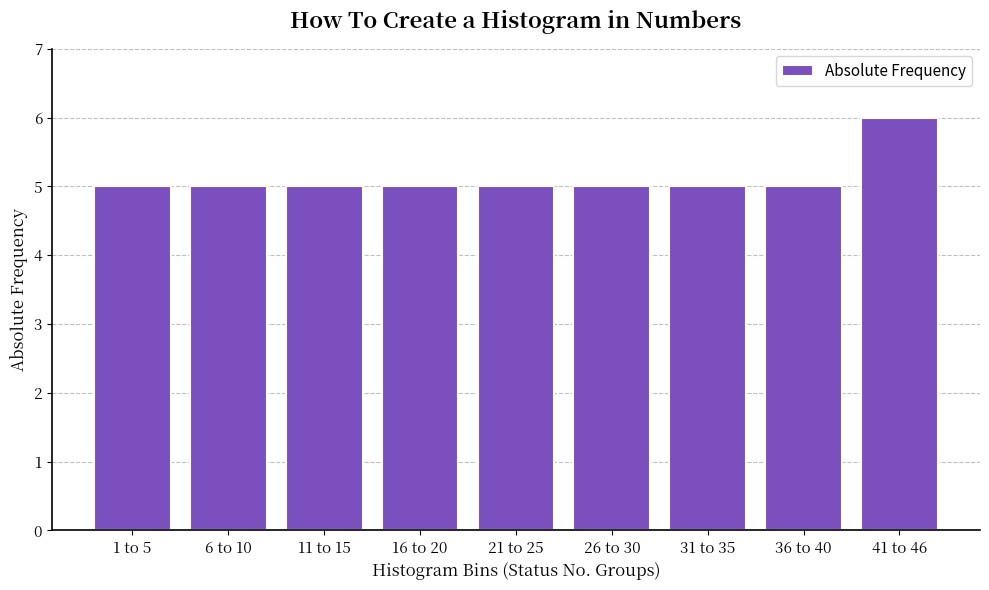

Reading left to right, what are all the values shown in this chart?

5	5	5	5	5	5	5	5	6